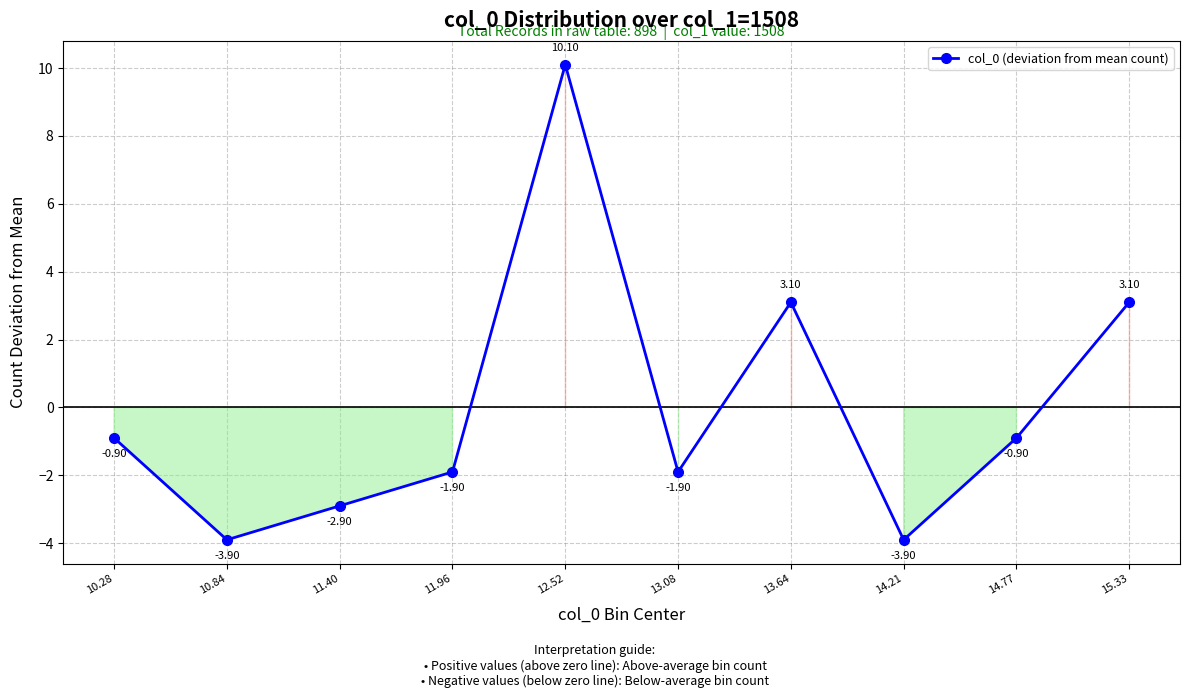

Reading left to right, extract all data points from this chart.

10.28=-0.9	10.84=-3.9	11.40=-2.9	11.96=-1.9	12.52=10.1	13.08=-1.9	13.64=3.1	14.21=-3.9	14.77=-0.9	15.33=3.1